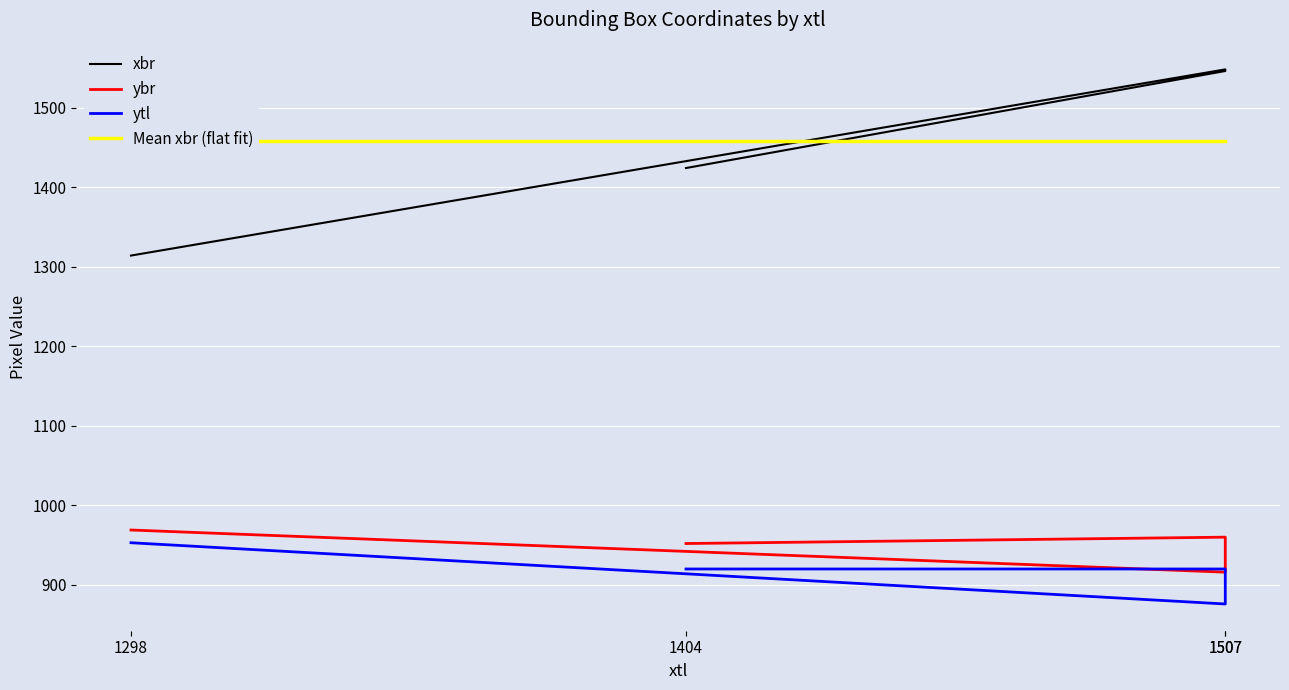

At which label is xbr closest to 1431?

1404